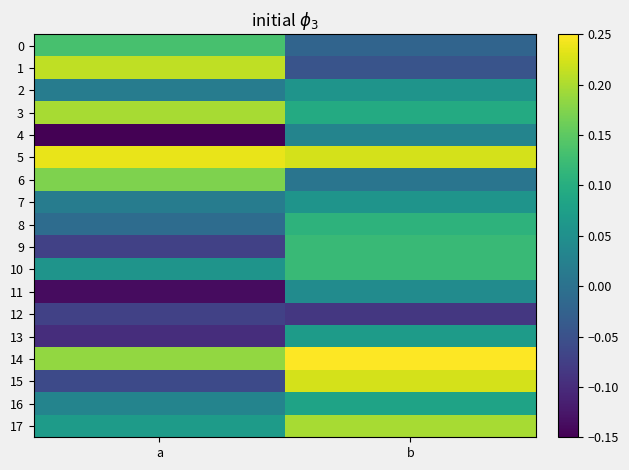

Which series has the widest spread of values?

15